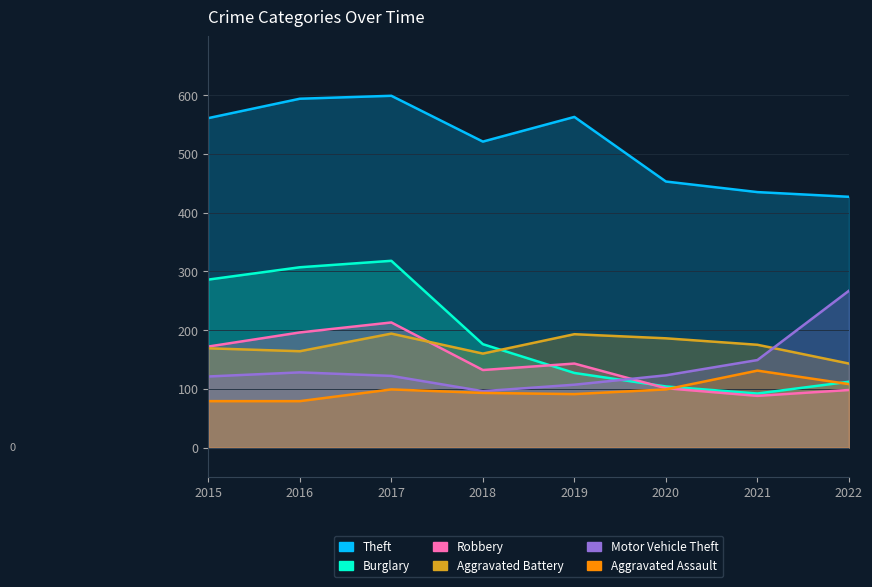

True or false: Theft has more than 0 interior local peaks.

True